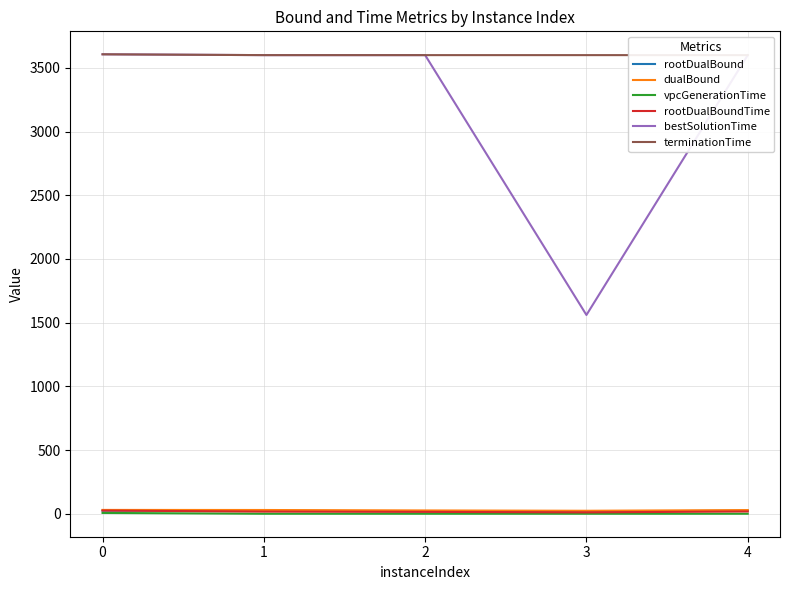

What are all the series names shown in the legend?

rootDualBound, dualBound, vpcGenerationTime, rootDualBoundTime, bestSolutionTime, terminationTime